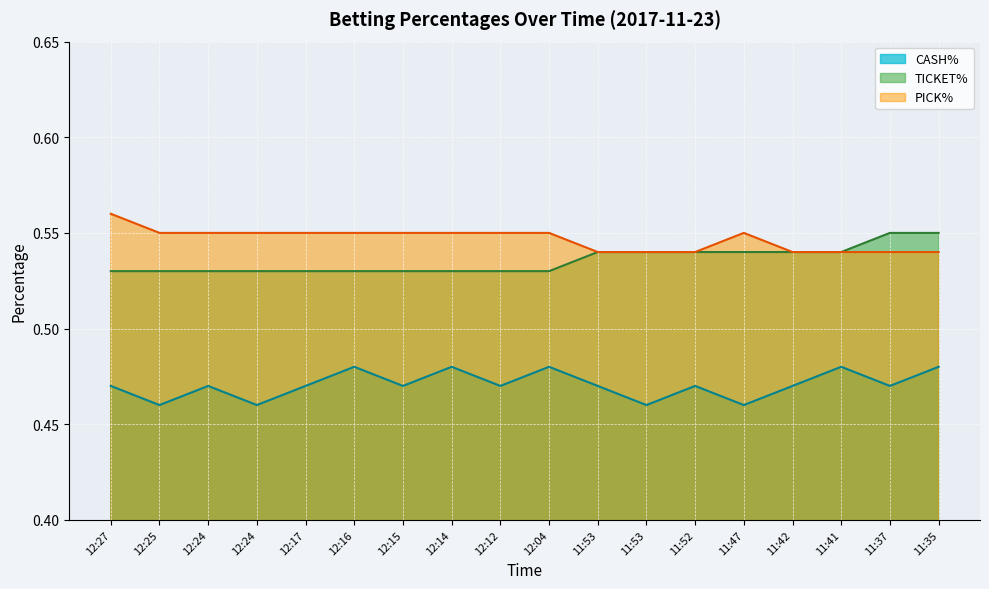

At which label does TICKET% reach its peak?

11:37